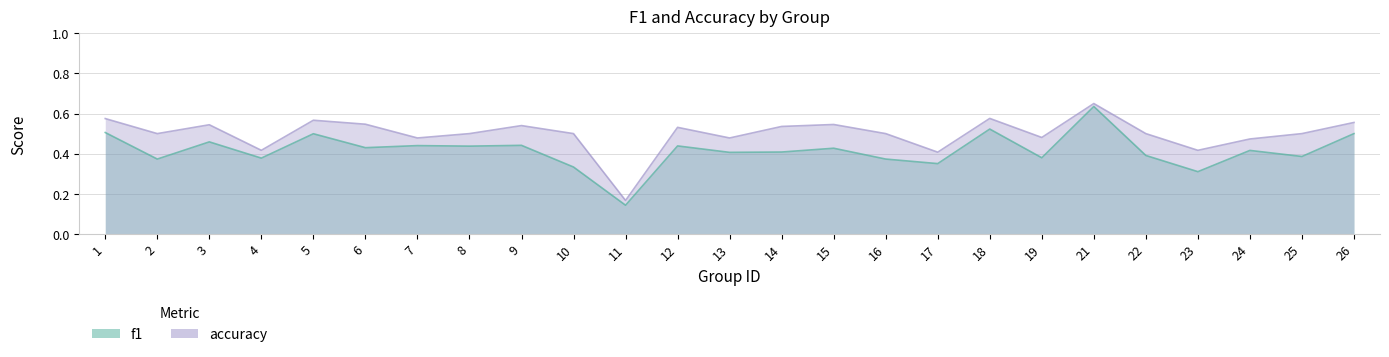

What are all the series names shown in the legend?

f1, accuracy